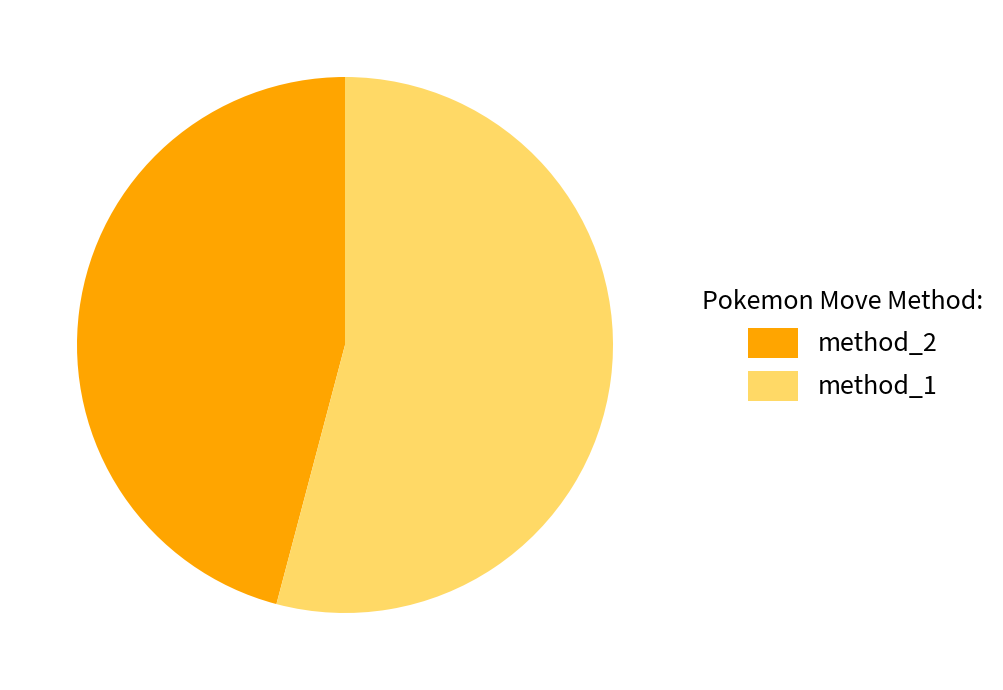

To the nearest percent, what portion does method_2 represent?

46%